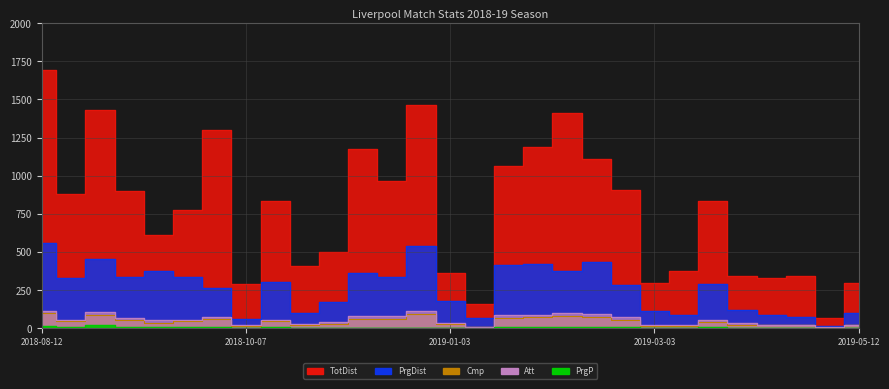

At which label does PrgP reach its minimum?

2019-05-04